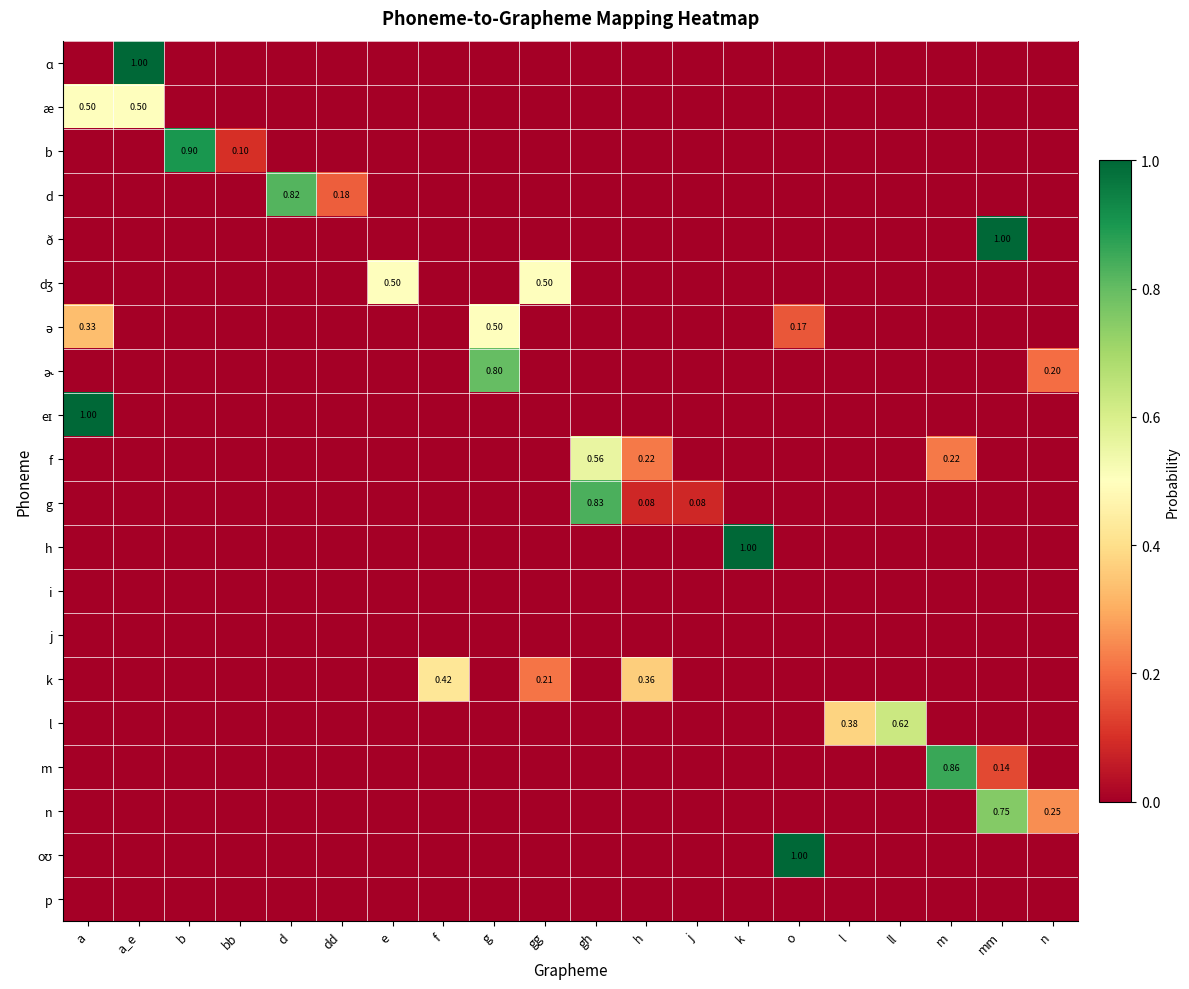

What is the total value across all series at n?

0.5